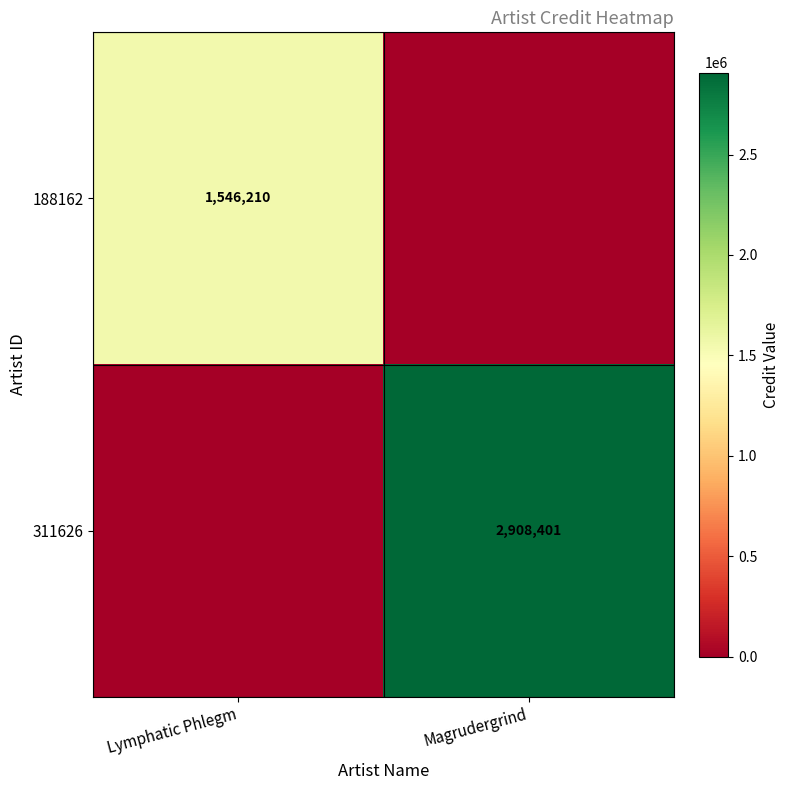

At how many categories does at least one series exceed 1002368?

2